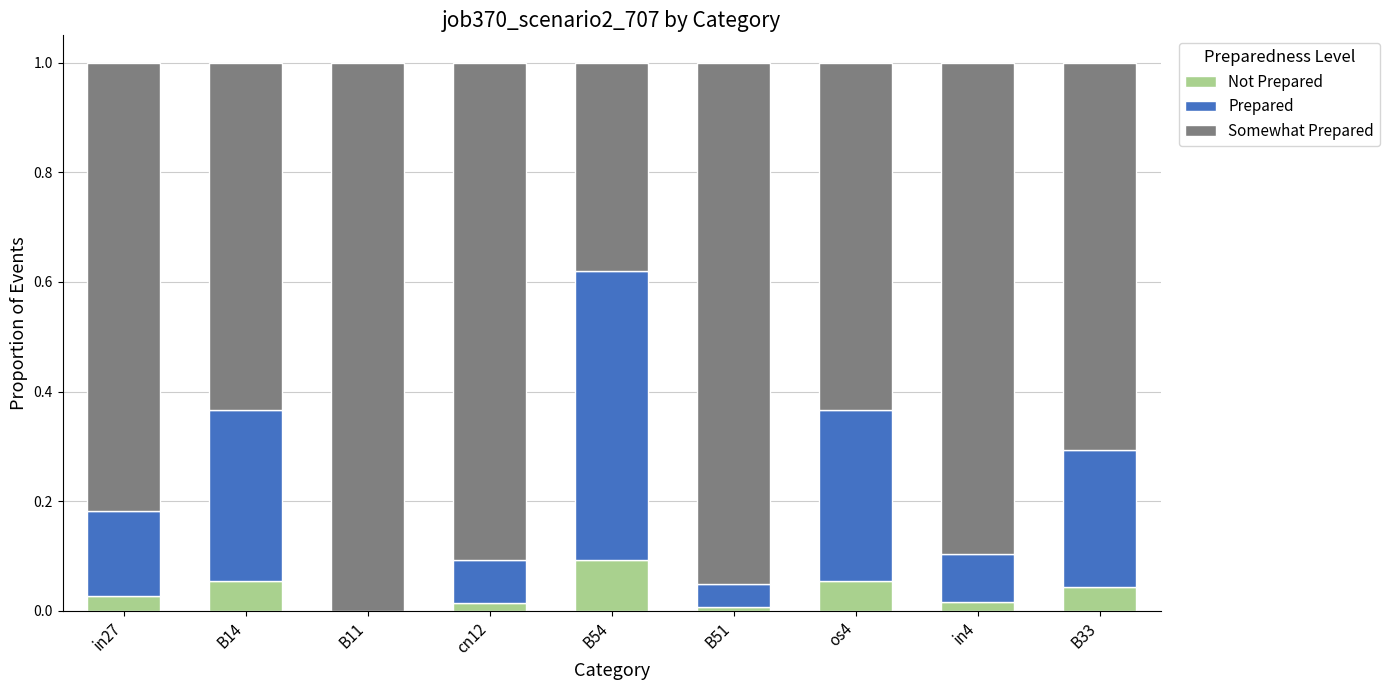

What is the label of the 8th bar from the left?

in4